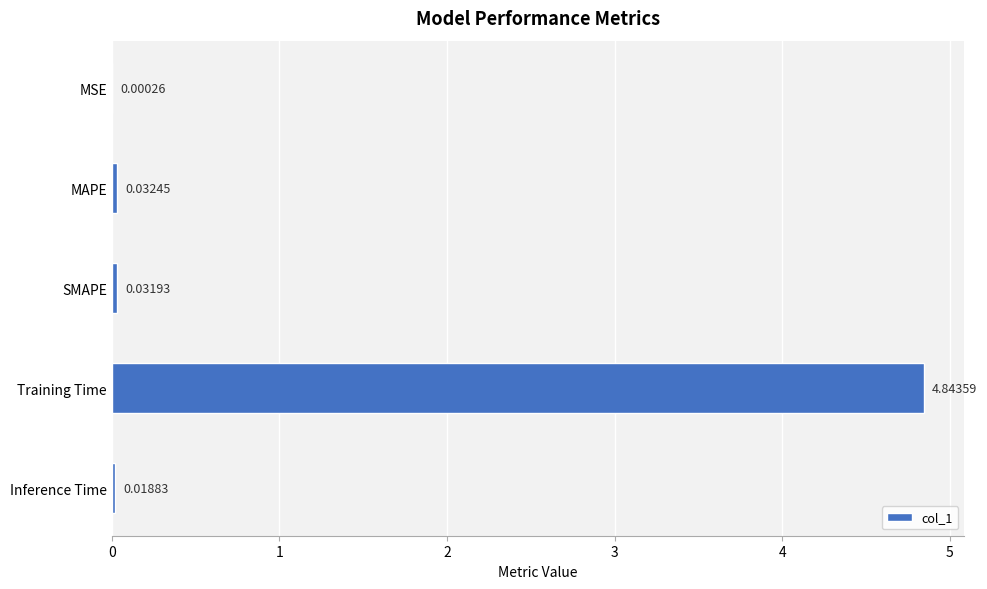

Where is the data nearest to the value 2?

MAPE